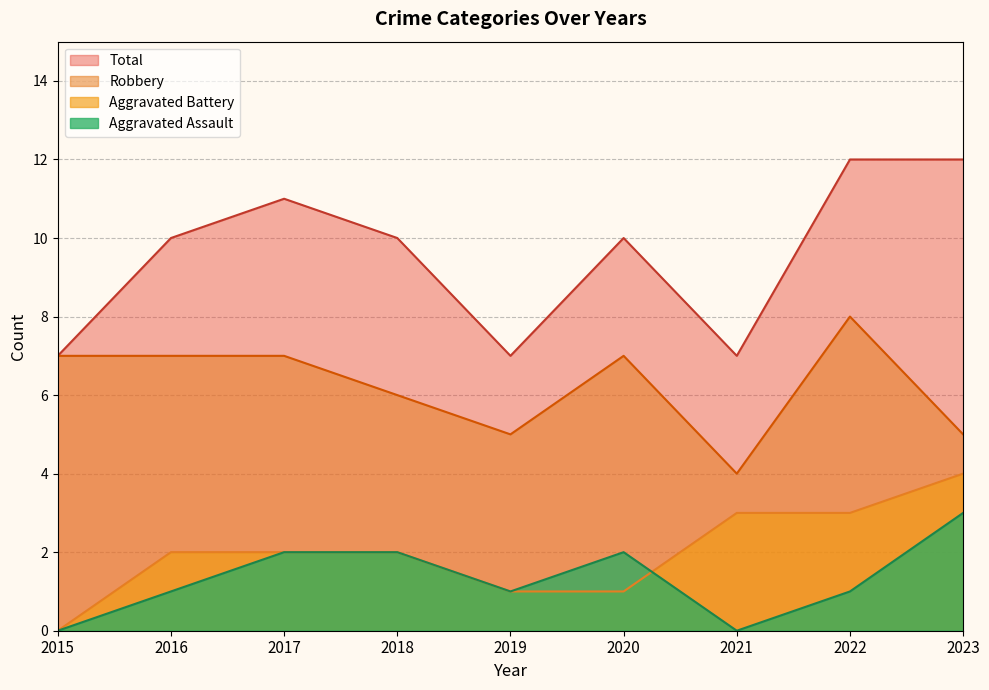

Between 2017 and 2021, which series saw the biggest shift?

Total